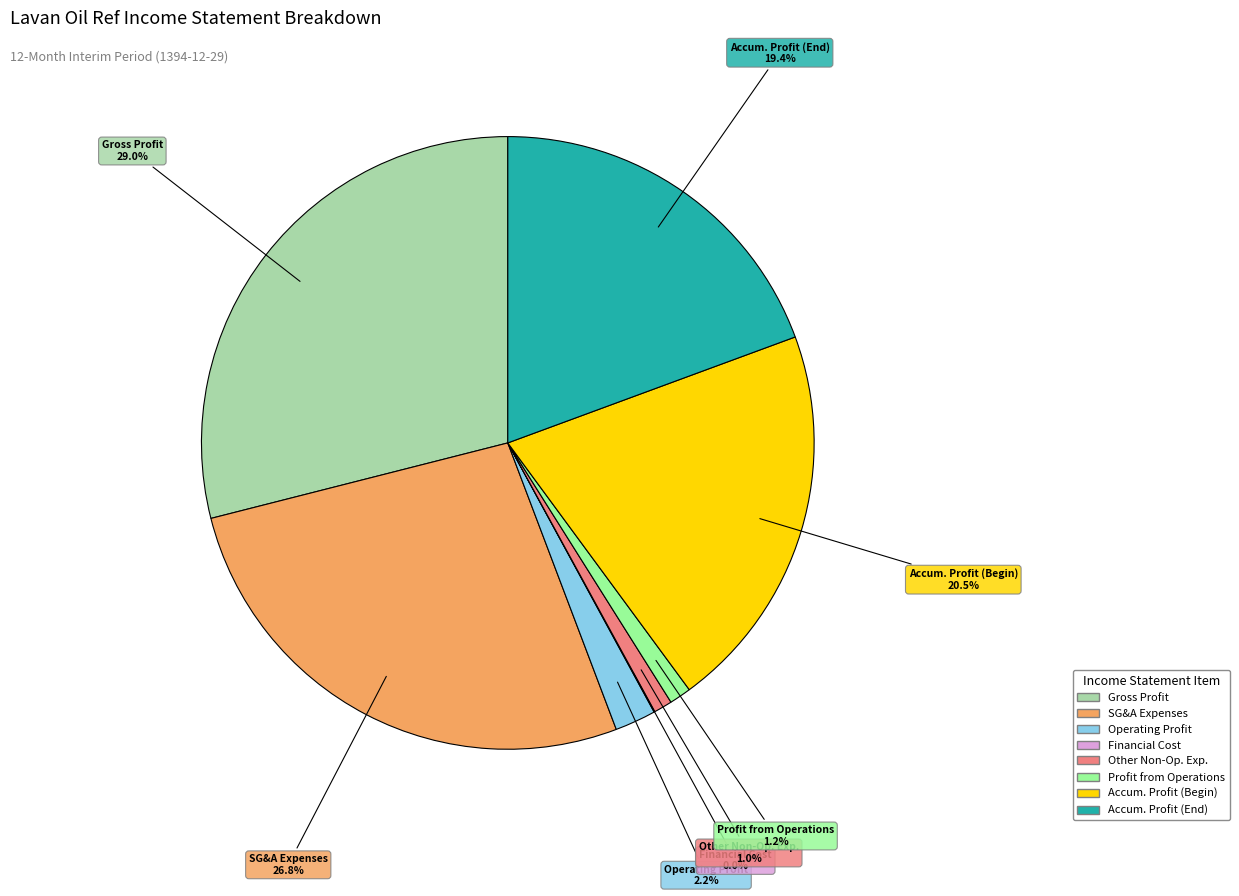

Does any single category account for the majority?

No